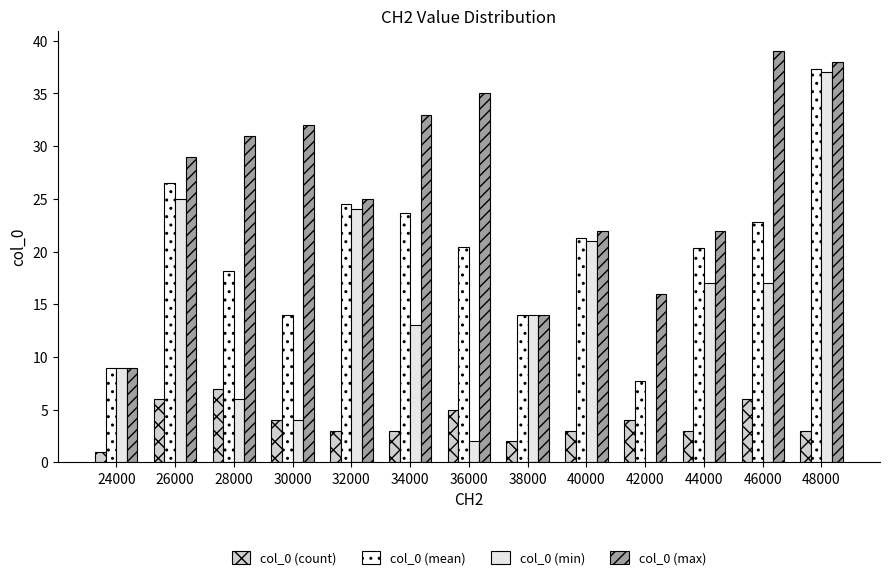

The col_0 (count) series shows 3.0 at 40000. True or false?

True